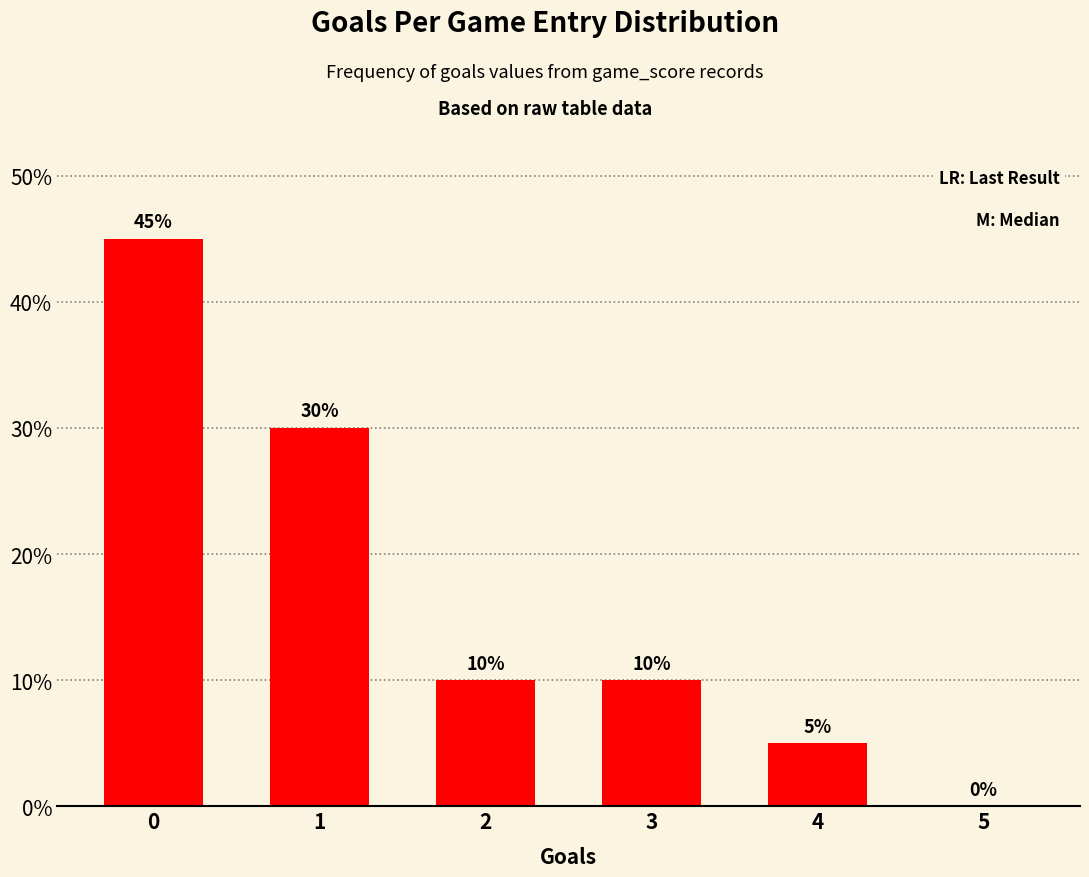

Reading left to right, transcribe all the data shown in this chart.

0=45	1=30	2=10	3=10	4=5	5=0